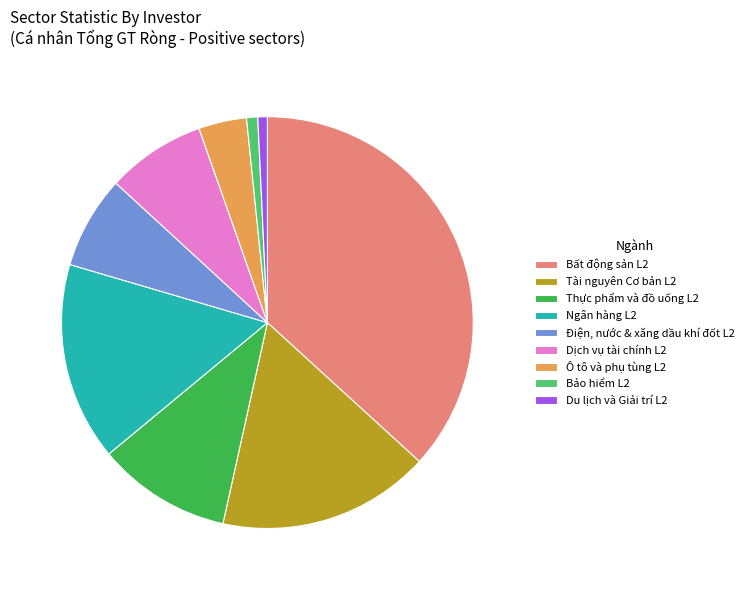

The Ô tô và phụ tùng L2 slice represents 4% of the pie. True or false?

True